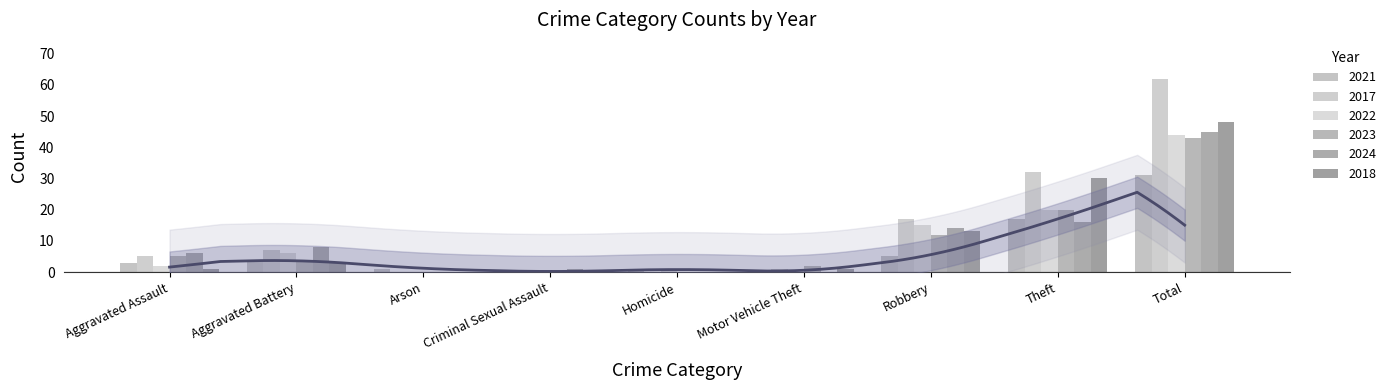

List the labels in order of 2023 value, largest first.

Total, Theft, Robbery, Aggravated Assault, Aggravated Battery, Motor Vehicle Theft, Arson, Criminal Sexual Assault, Homicide